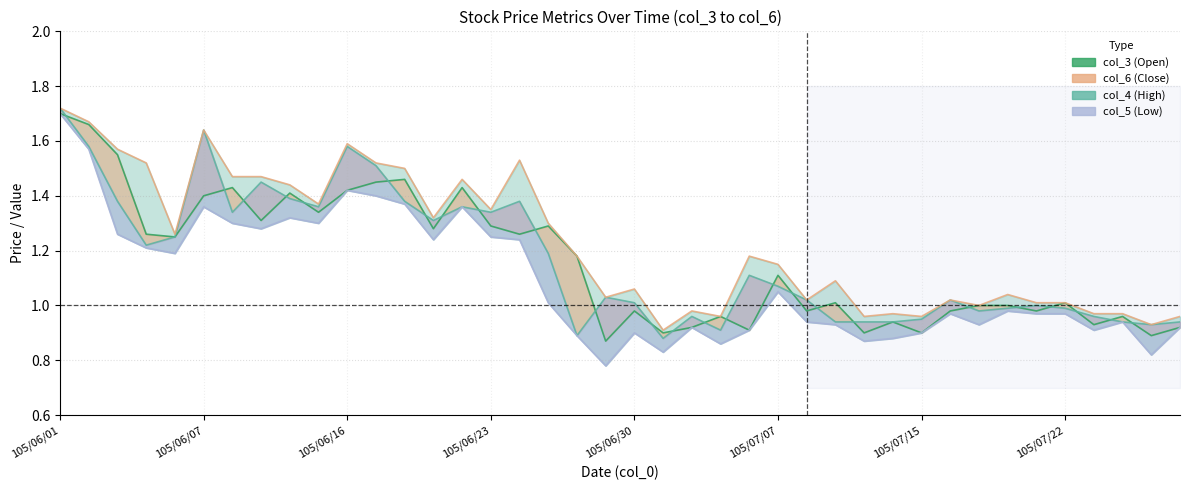

Is the value of col_6_line at 105/06/23 greater than the value of col_4_line at 105/06/23?

No